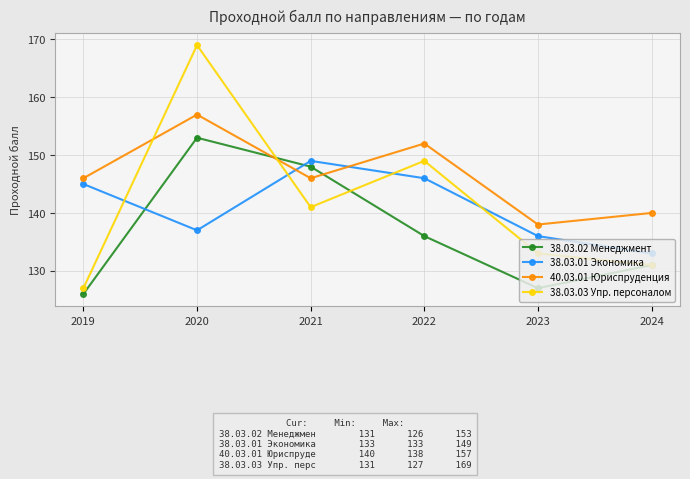

Reading right to left, list all the values displayed in this chart.

38.03.02 Менеджмент: 2024=131	2023=127	2022=136	2021=148	2020=153	2019=126
38.03.01 Экономика: 2024=133	2023=136	2022=146	2021=149	2020=137	2019=145
40.03.01 Юриспруденция: 2024=140	2023=138	2022=152	2021=146	2020=157	2019=146
38.03.03 Упр. персоналом: 2024=131	2023=133	2022=149	2021=141	2020=169	2019=127